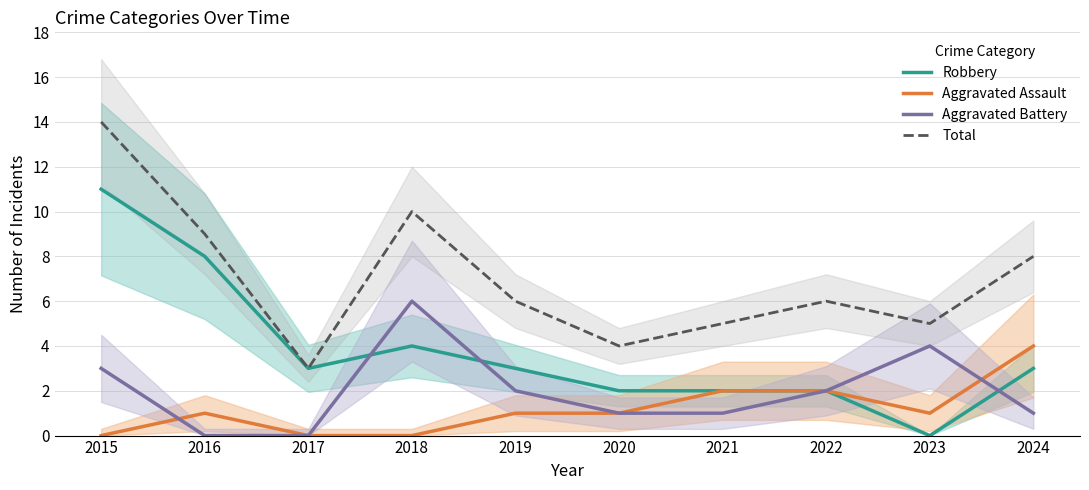

Is the value of Total at 2024 greater than the value of Aggravated Battery at 2017?

Yes